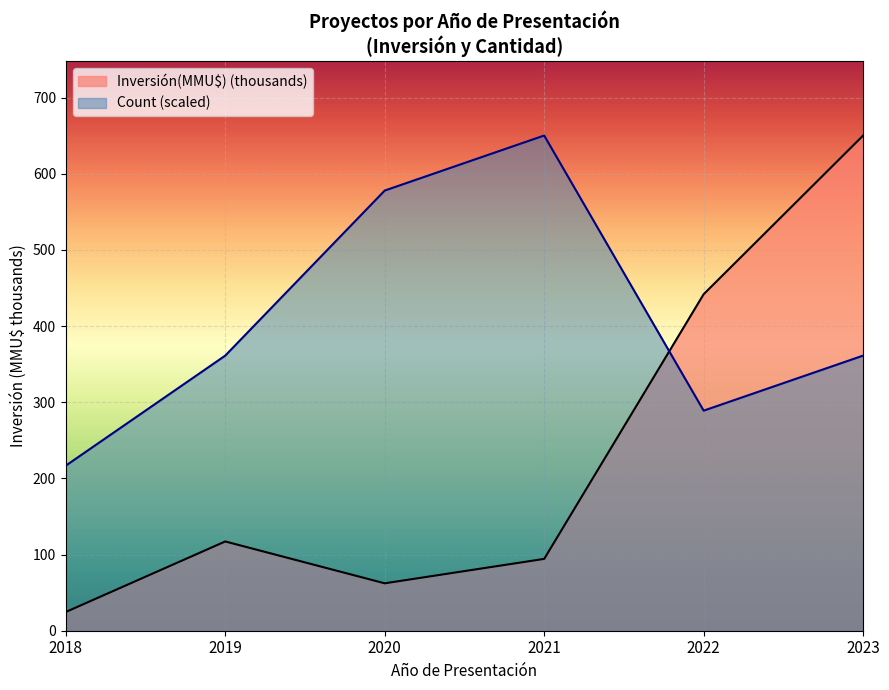

What is the smallest value displayed?

24.6